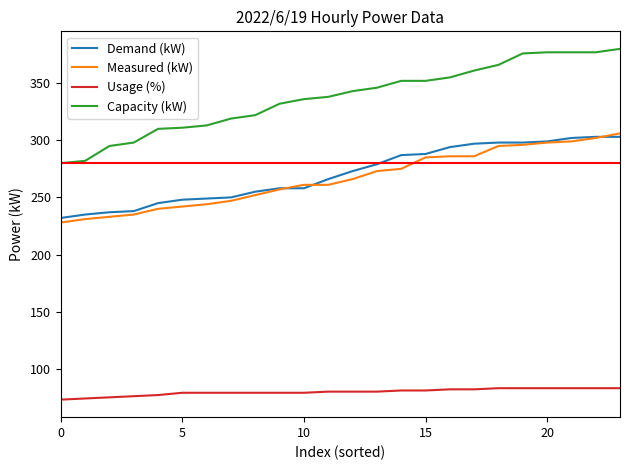

How many lines are shown in the chart?

4